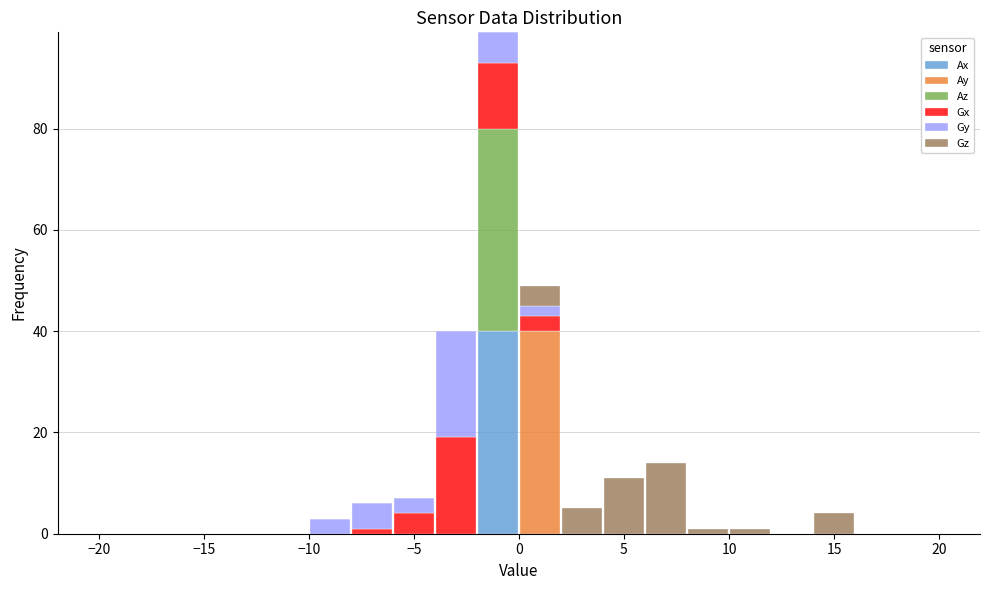

Reading left to right, transcribe this chart: for each stacked bar, give the range it covers on the x-axis and its total height. The values are not printed on the chart, so give them approximately, as read against the axis.

-20 to -18: 0
-18 to -16: 0
-16 to -14: 0
-14 to -12: 0
-12 to -10: 0
-10 to -8: 4
-8 to -6: 6
-6 to -4: 8
-4 to -2: 40
-2 to 0: 100
0 to 2: 50
2 to 4: 6
4 to 6: 12
6 to 8: 14
8 to 10: under 2
10 to 12: under 2
12 to 14: 0
14 to 16: 4
16 to 18: 0
18 to 20: 0